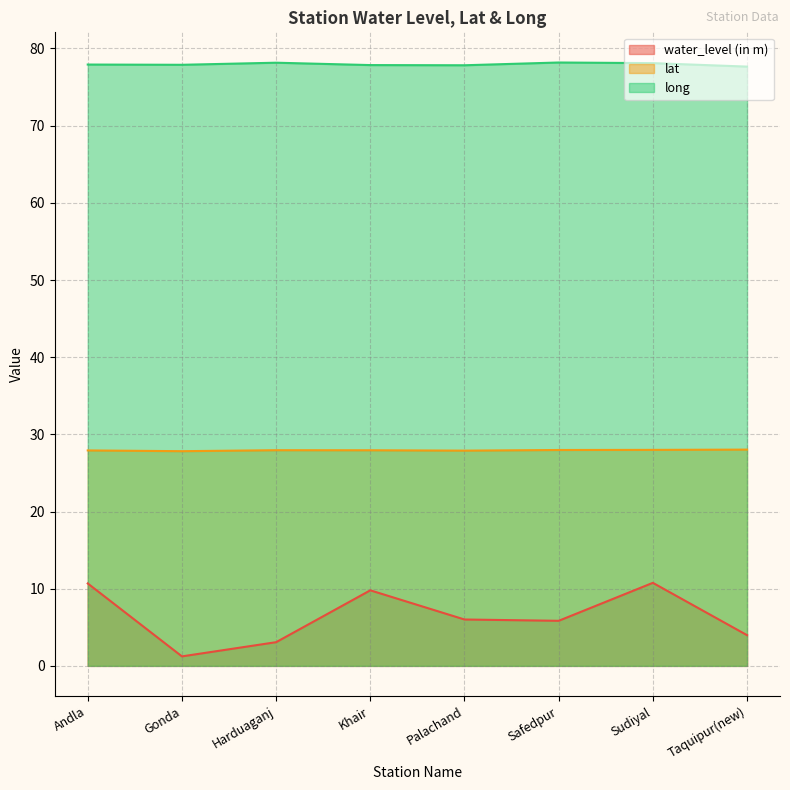

Rank the series by their maximum value, from highest to lowest.

long, lat, water_level (in m)